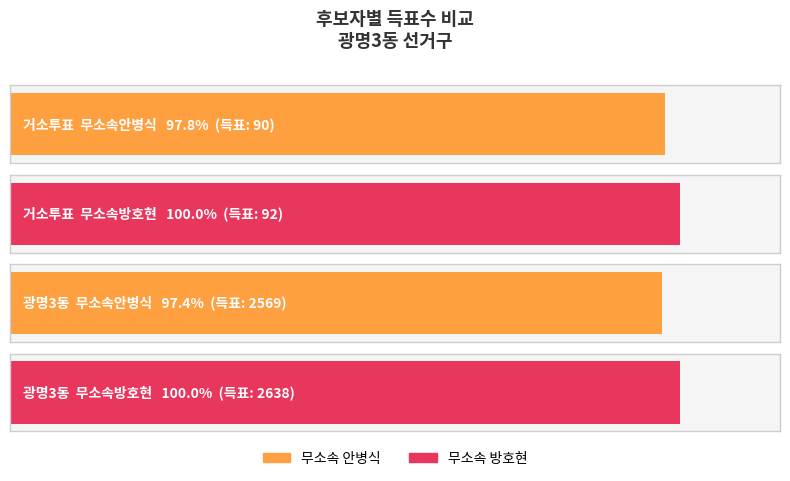

What is the maximum value for 무소속안병식?

2569